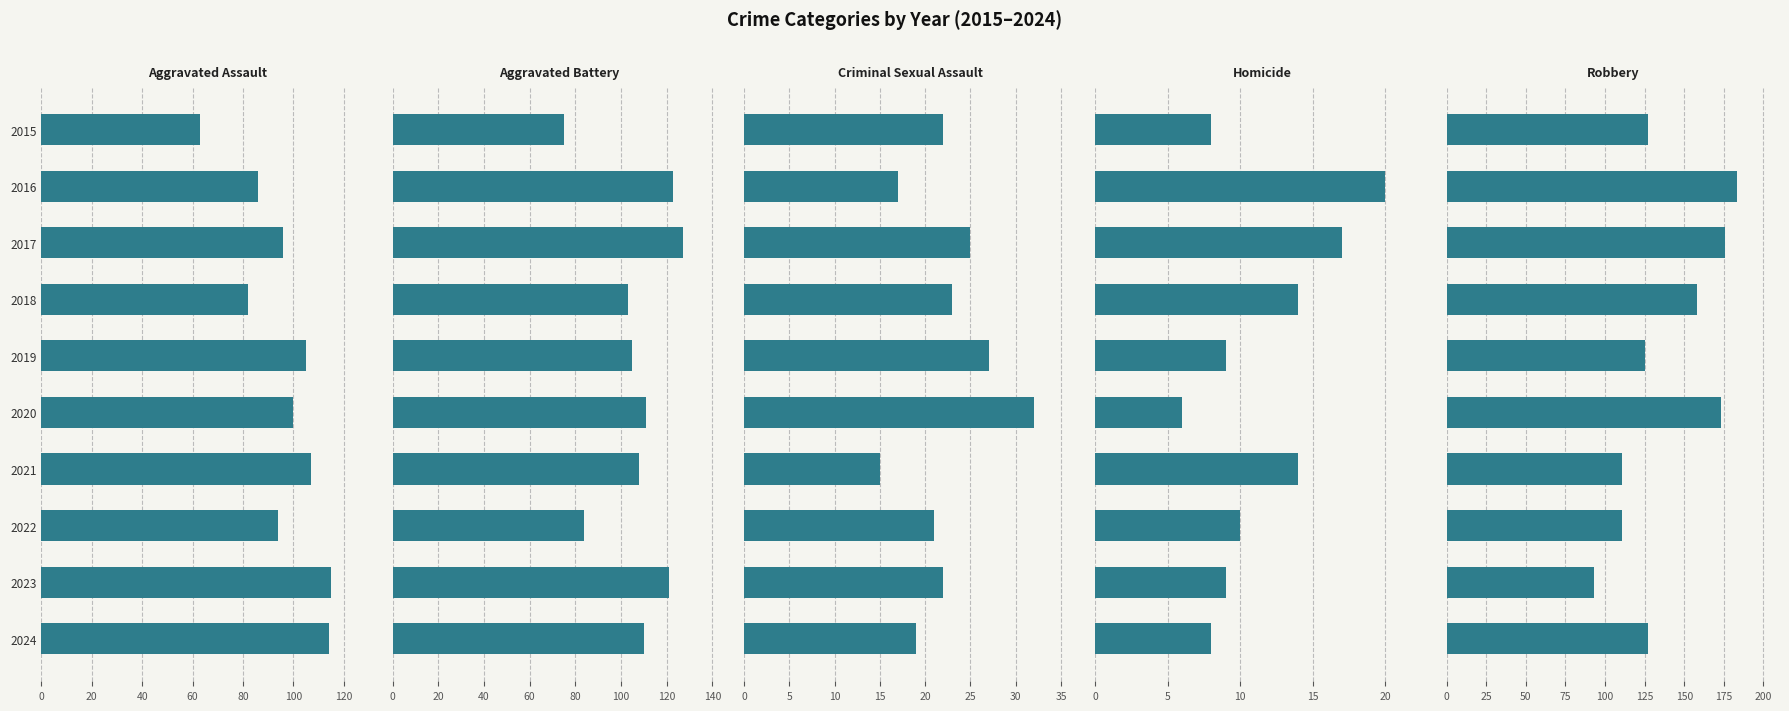

How many bars are there in total?

50